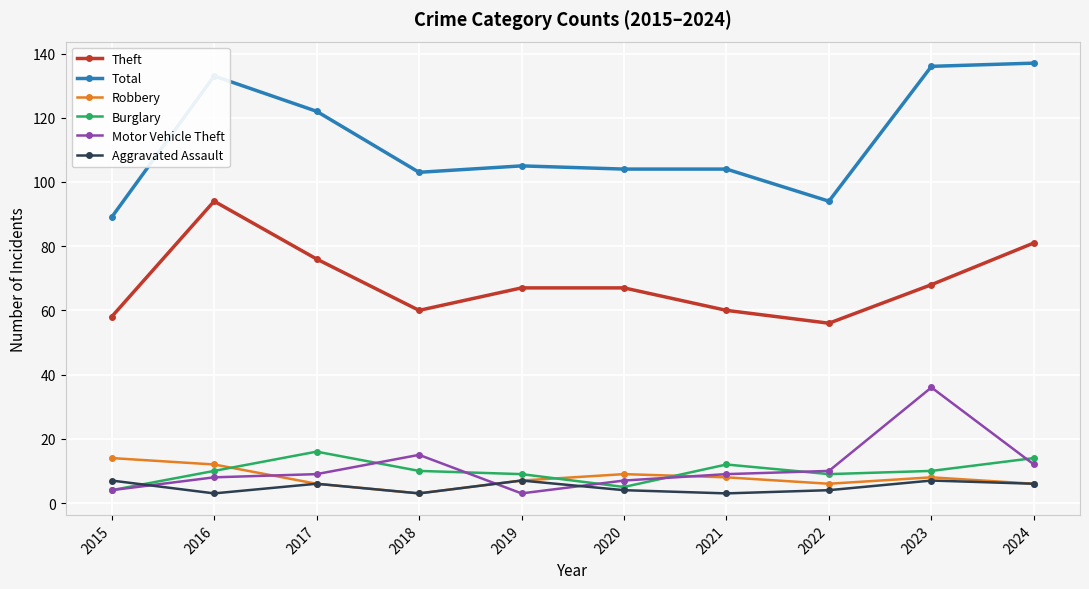

What is the average value of the Aggravated Assault series?

5